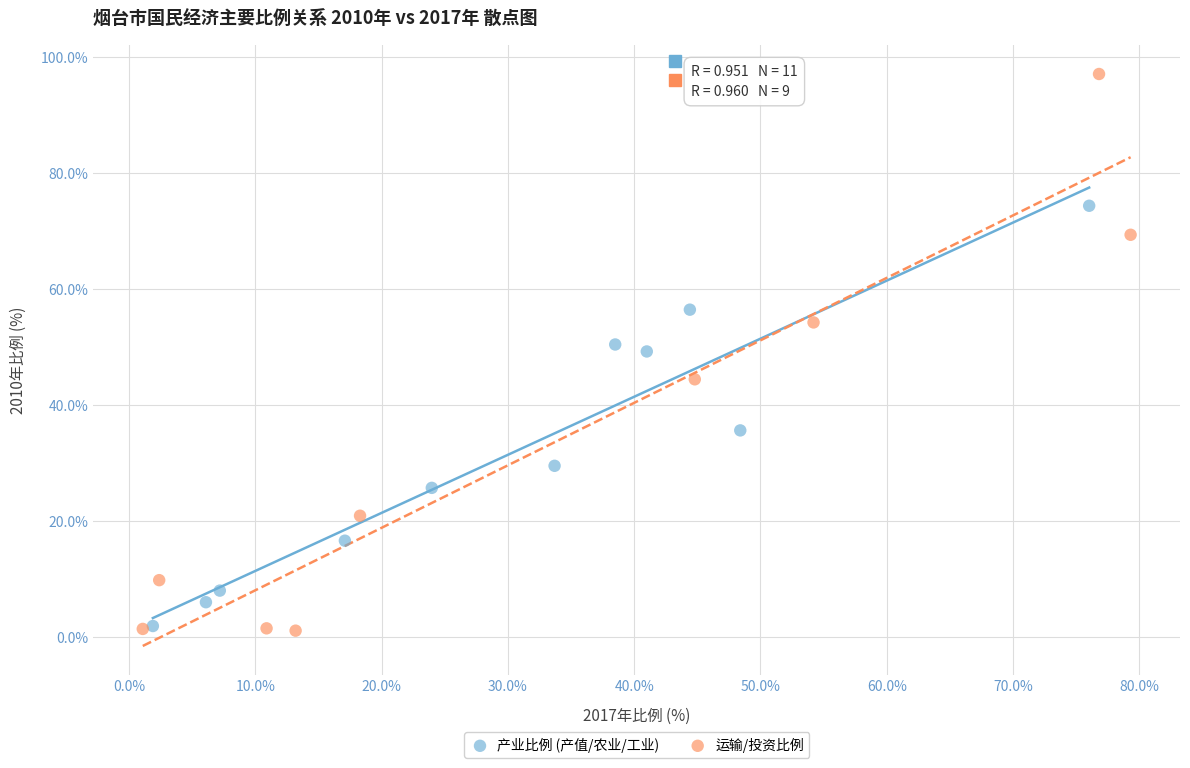

Which series reaches the maximum Y coordinate?

运输/投资比例